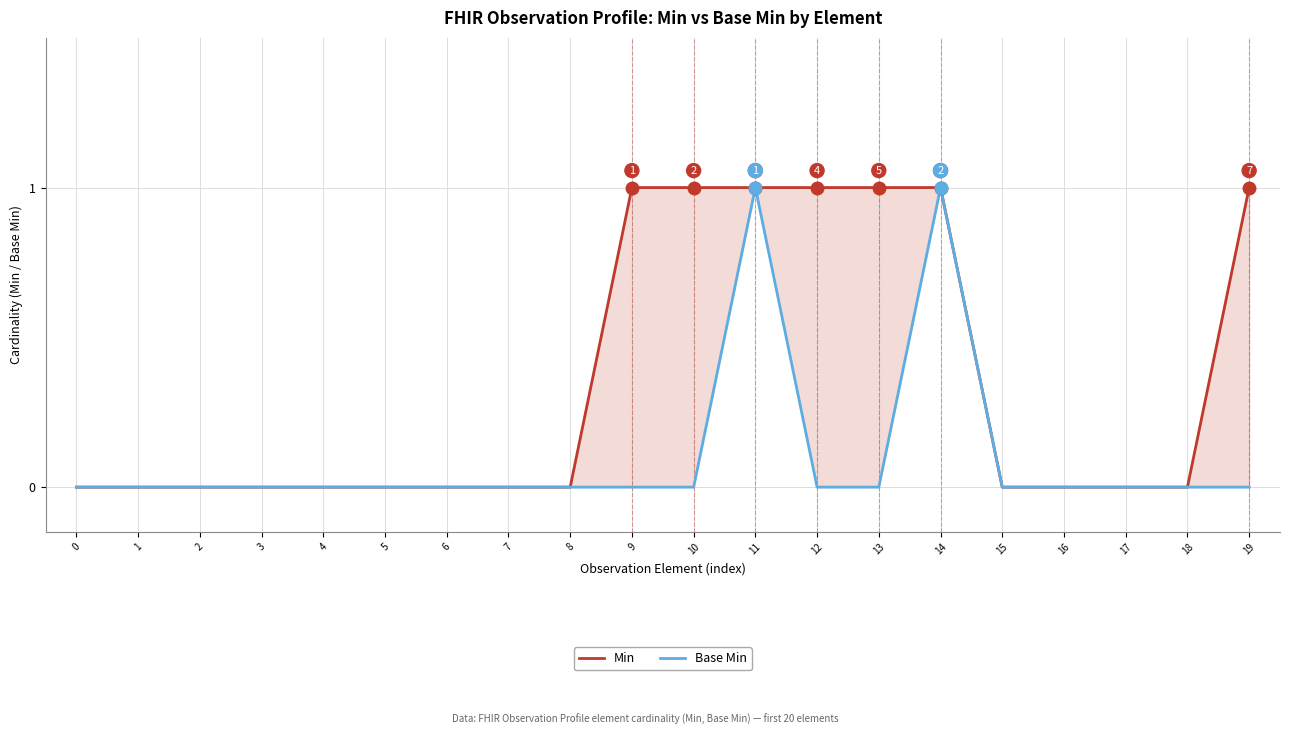

Which series changed the most between 17 and 19?

Min